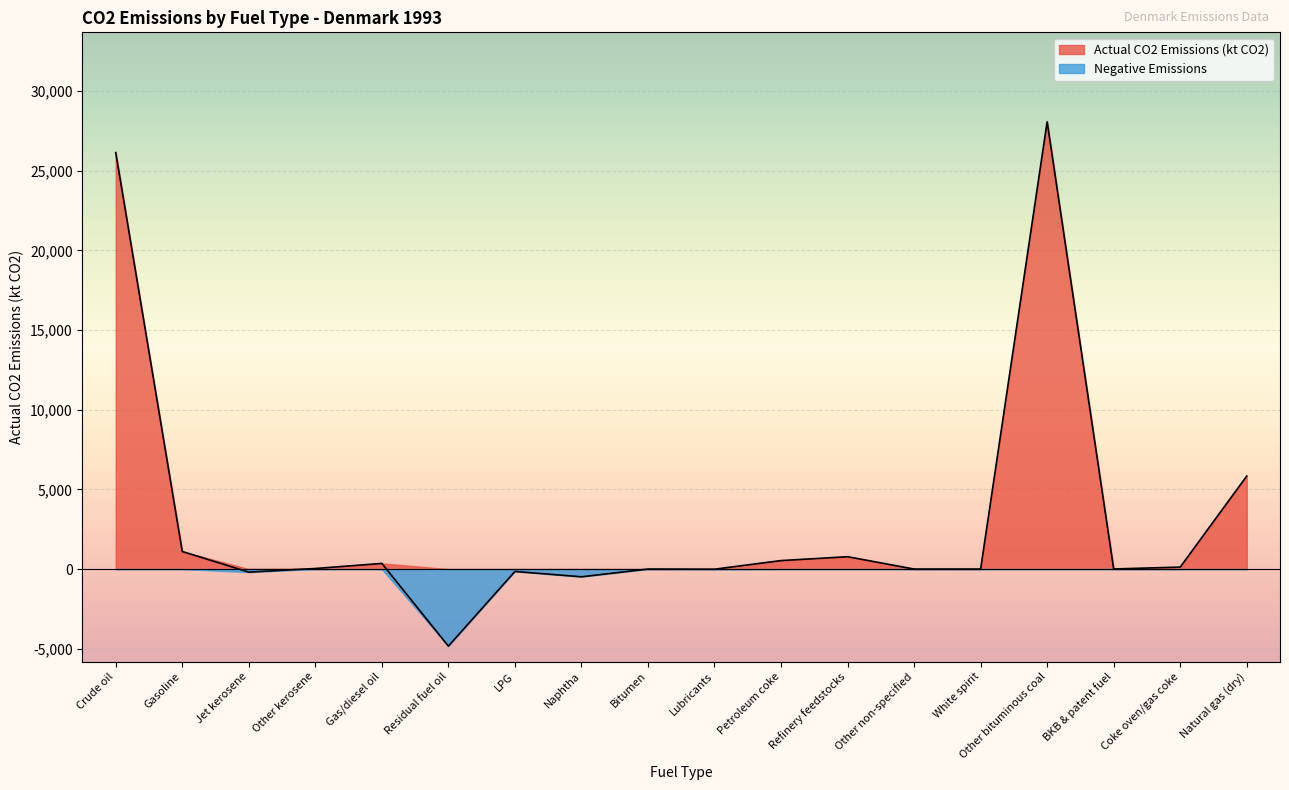

At which label is the value closest to 11618?

Natural gas (dry)